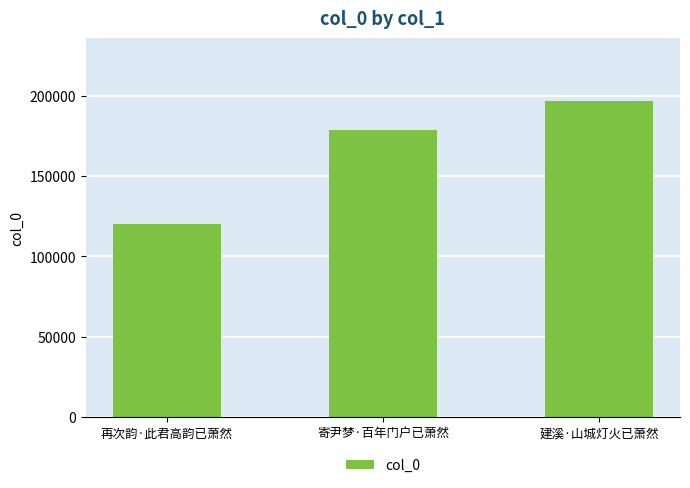

What is the difference between the maximum and minimum values?

76266